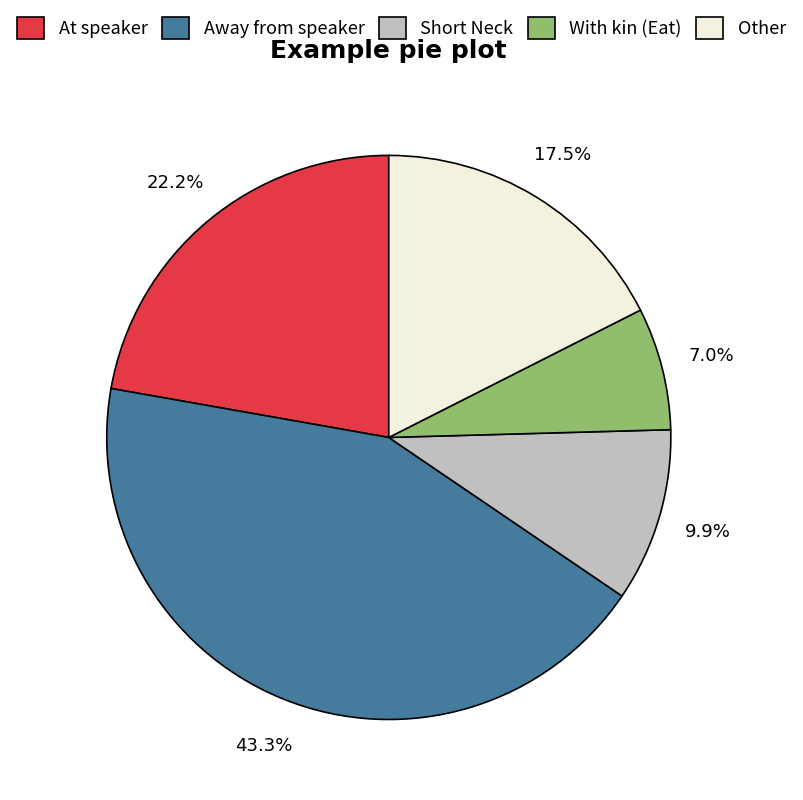

Which slice is the smallest?

With kin (Eat)